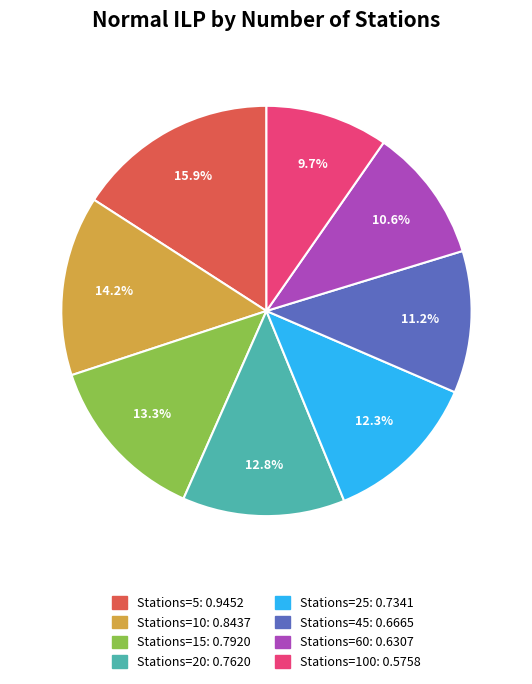

Is there any slice that represents more than half of the pie?

No